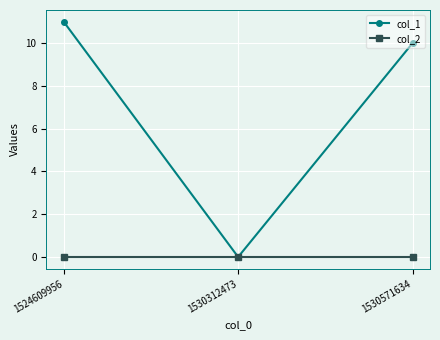

Does the chart have visible grid lines?

Yes